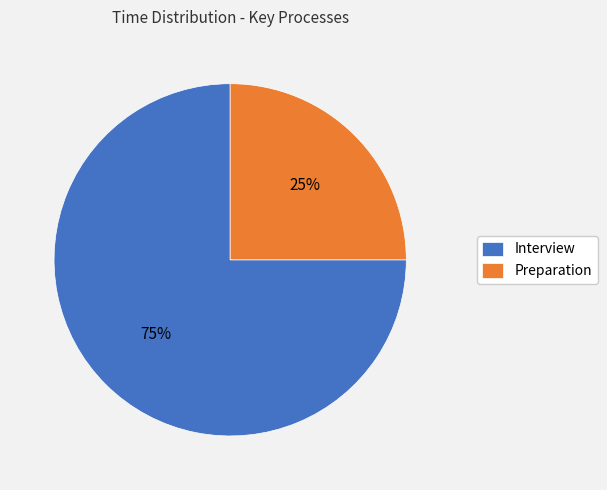

The Preparation slice represents 25% of the pie. True or false?

True